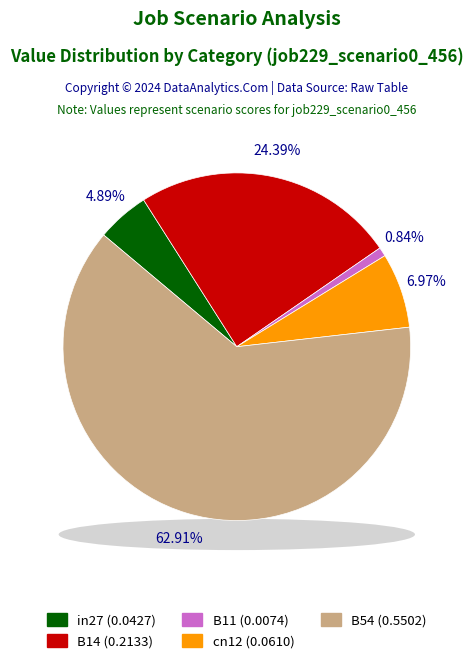

Rank the categories by value from lowest to highest.

B11, in27, cn12, B14, B54